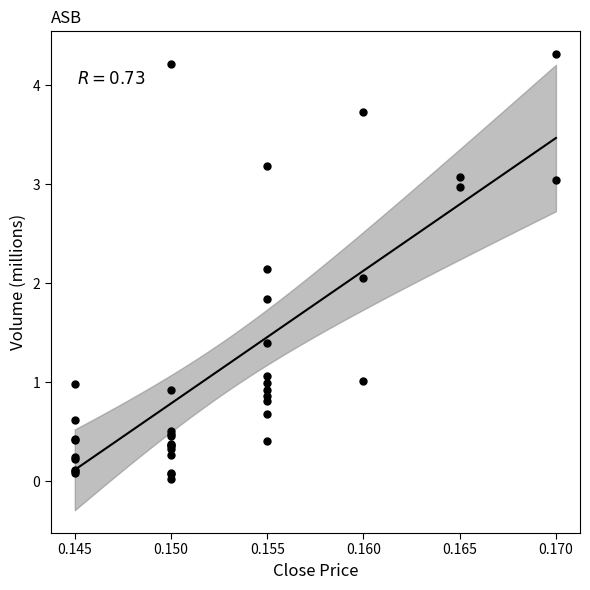

What Y value in the scatter plot is closest to 2?

2.1